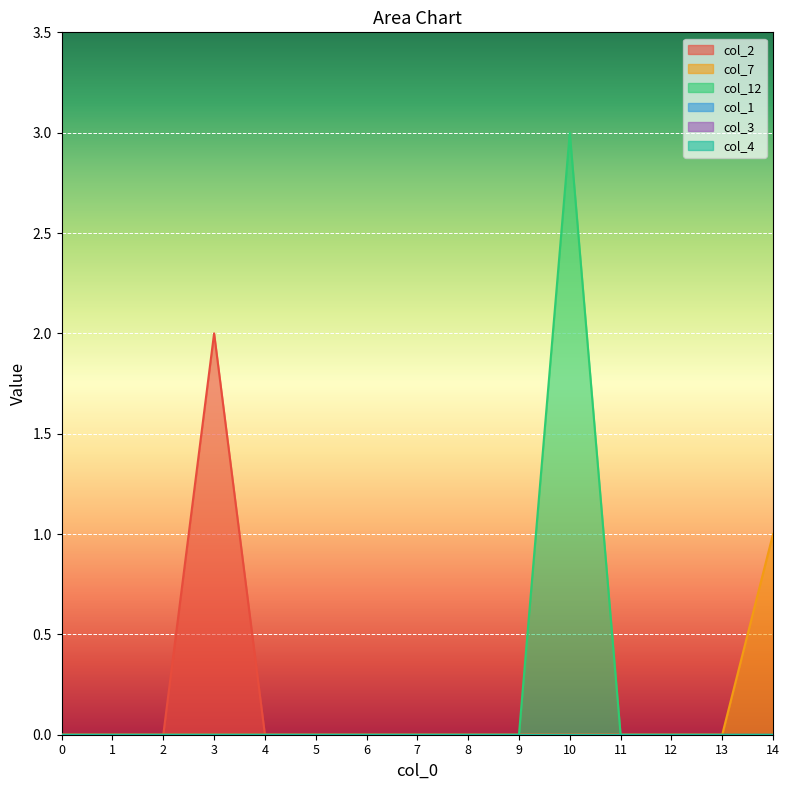

At which category is the sum across all series the highest?

10